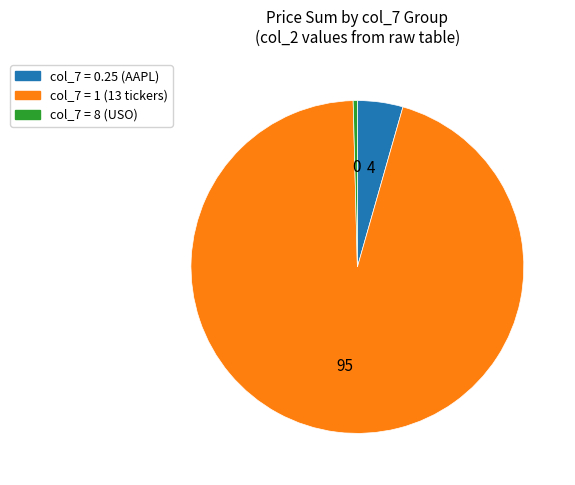

Does any single category account for the majority?

Yes